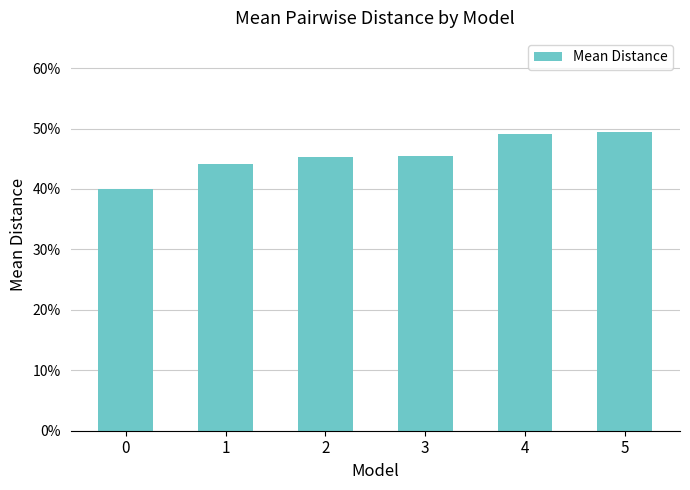

The value at 3 is 0.5. True or false?

True